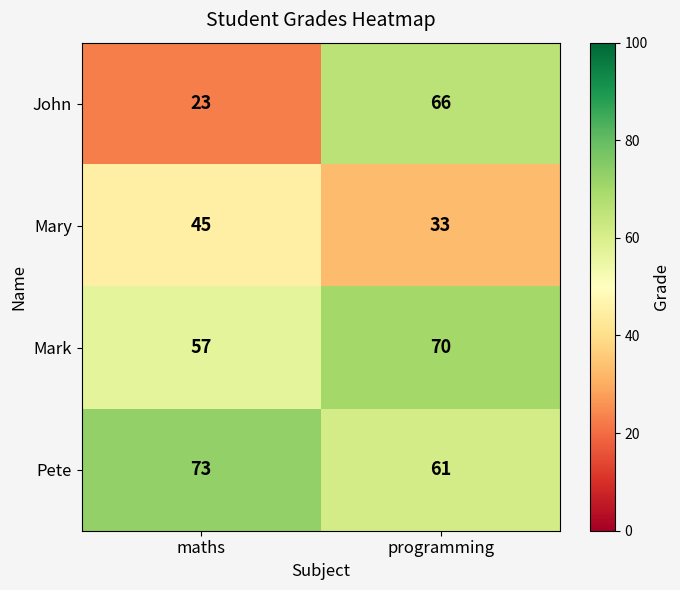

Reading left to right, list all the values displayed in this chart.

John: maths=23	programming=66
Mary: maths=45	programming=33
Mark: maths=57	programming=70
Pete: maths=73	programming=61